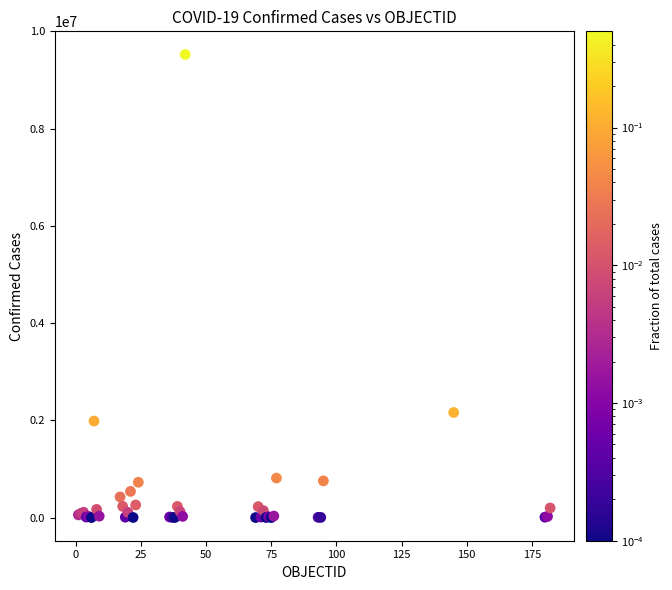

What Y value in the scatter plot is closest to 4762411?

2161462